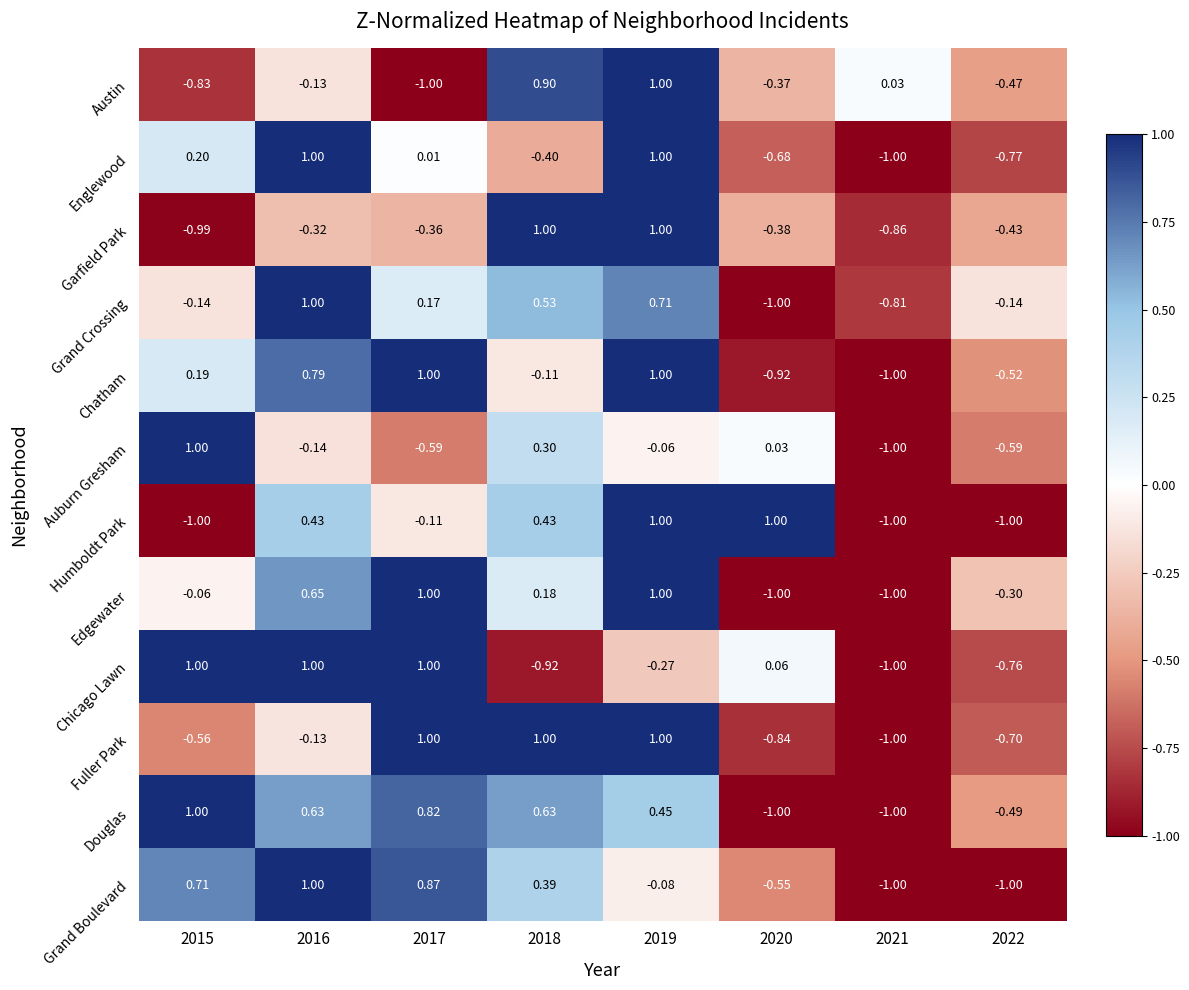

Between 2016 and 2018, which series saw the biggest shift?

Chicago Lawn